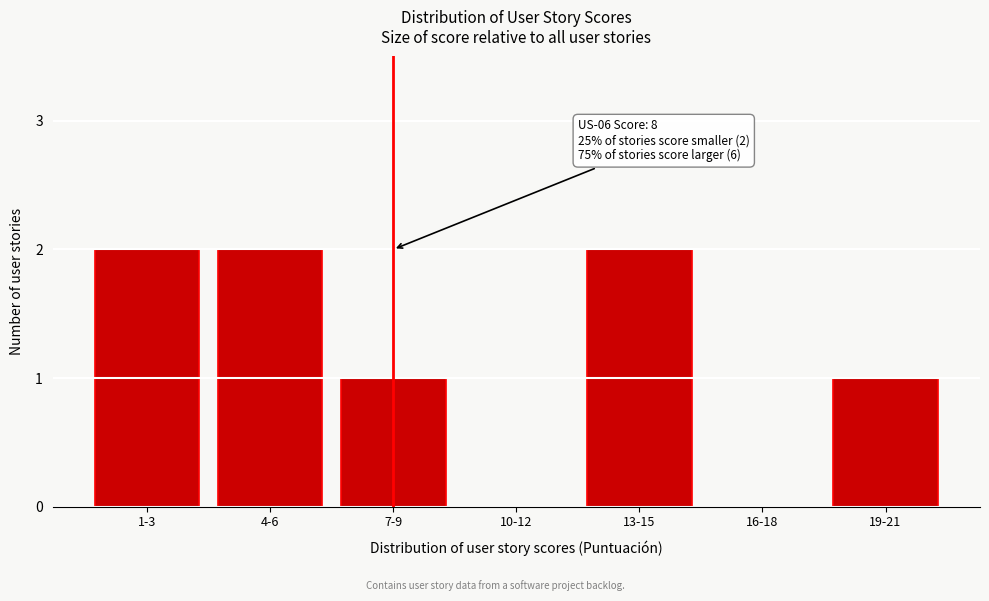

Reading left to right, list all the values displayed in this chart.

1-3=2	4-6=2	7-9=1	10-12=0	13-15=2	16-18=0	19-21=1